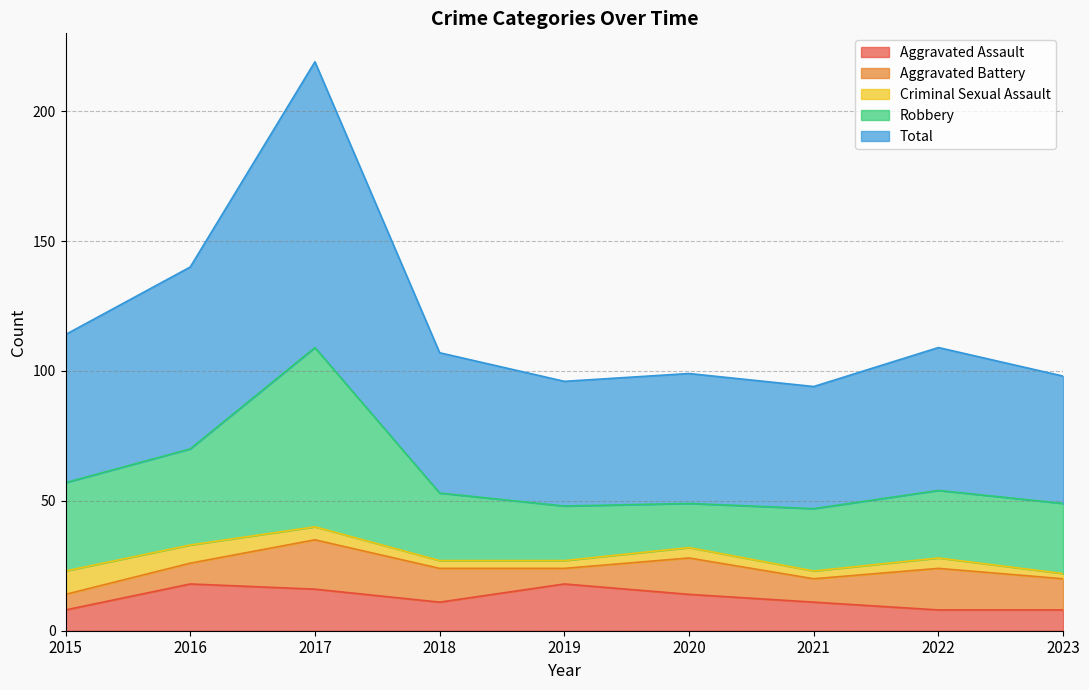

The Criminal Sexual Assault series shows 5 at 2017. True or false?

True